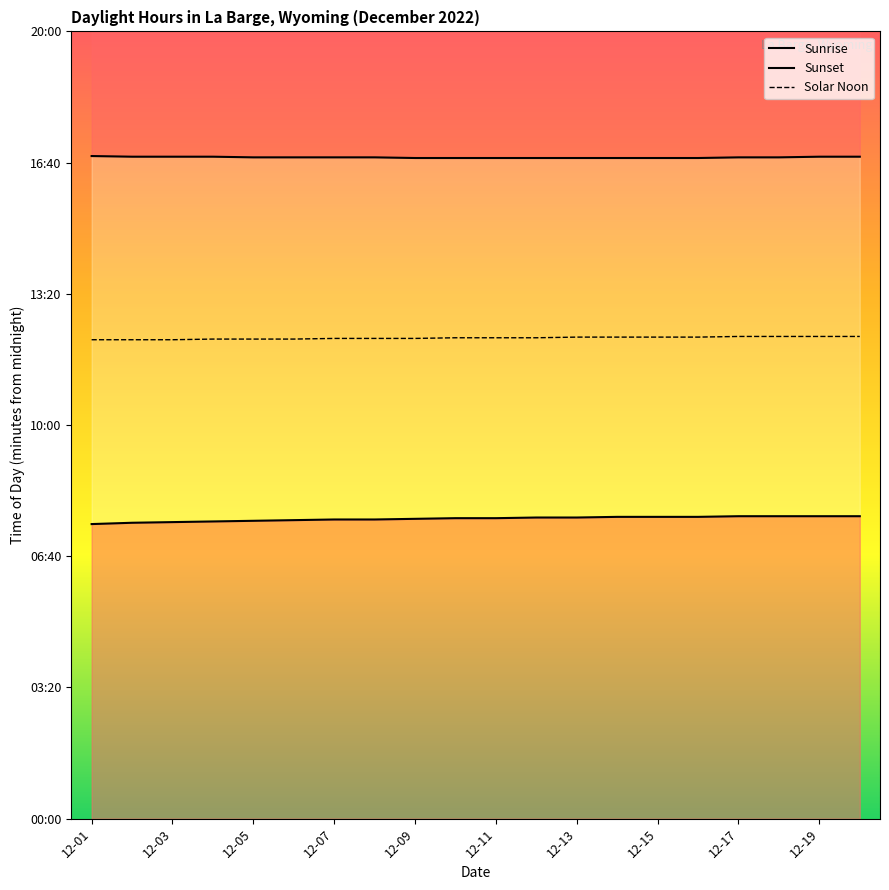

Rank the series at 12-09 from highest to lowest value.

Sunset, Solar Noon, Sunrise